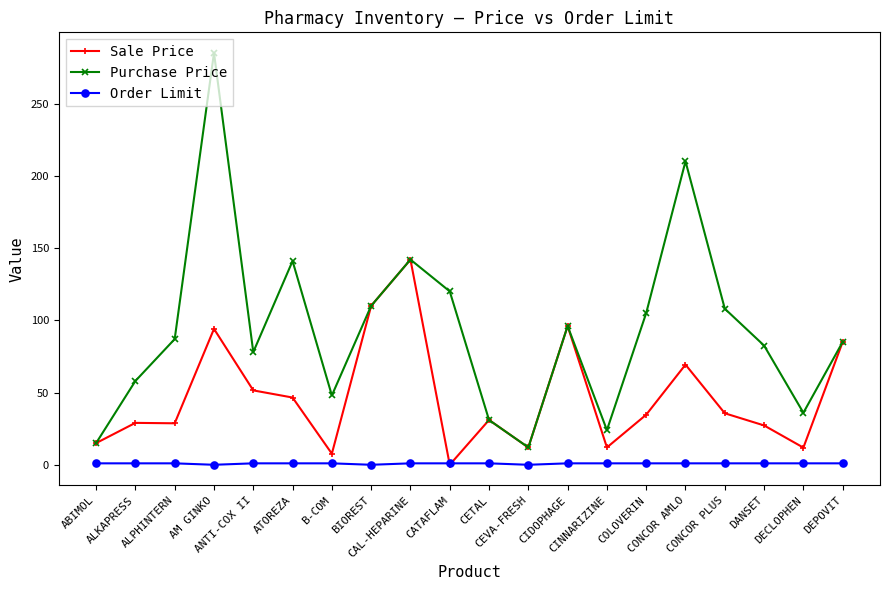

Count the number of categories in the chart.

20